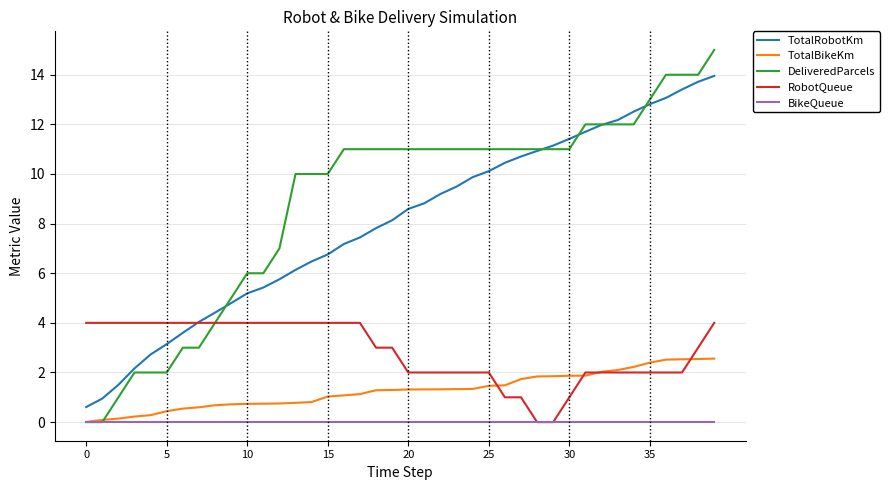

Which series has the widest spread of values?

DeliveredParcels